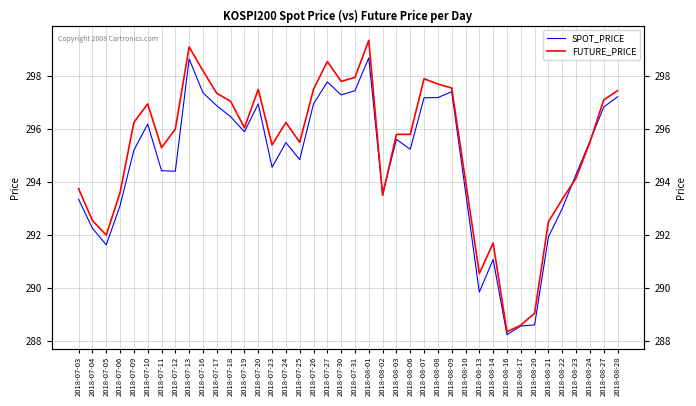

Reading right to left, what are all the values shown in this chart?

SPOT_PRICE: 297.2	296.8	295.5	294.3	293.0	291.9	288.6	288.6	288.2	291.1	289.9	293.6	297.4	297.2	297.2	295.2	295.6	293.6	298.7	297.4	297.3	297.8	296.9	294.9	295.5	294.6	296.9	295.9	296.5	296.9	297.4	298.6	294.4	294.4	296.2	295.2	293.1	291.6	292.3	293.4
FUTURE_PRICE: 297.4	297.1	295.5	294.1	293.4	292.5	289.1	288.6	288.4	291.7	290.6	294.1	297.6	297.7	297.9	295.8	295.8	293.5	299.4	297.9	297.8	298.6	297.5	295.5	296.2	295.4	297.5	296.1	297.1	297.4	298.2	299.1	296.0	295.3	296.9	296.2	293.6	292.0	292.6	293.8